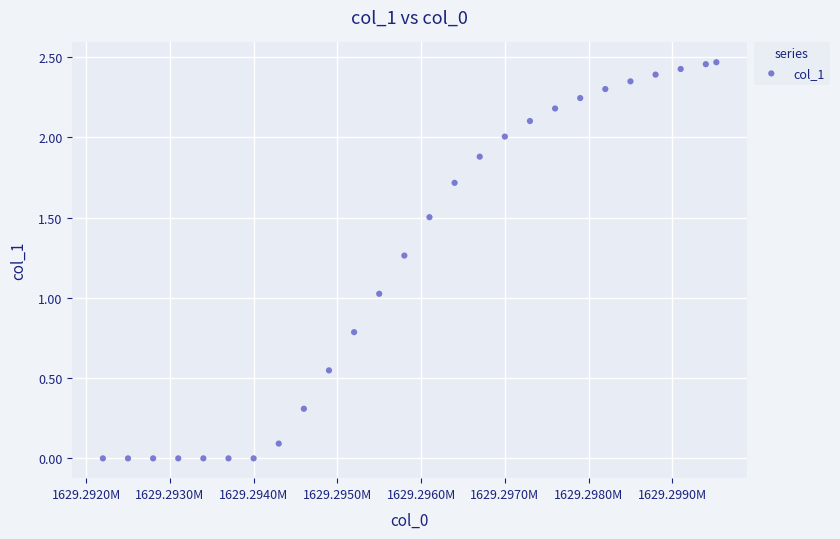

What is the range of X values (max minus min)?

7326.0